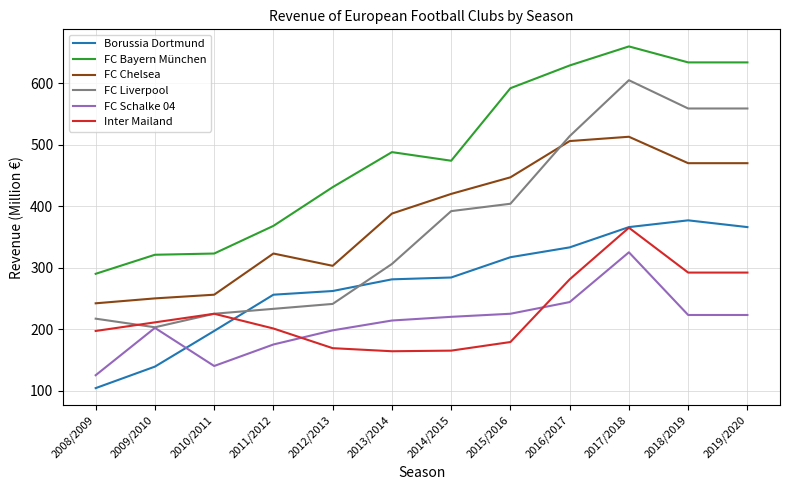

Read the Borussia Dortmund value at 2012/2013, to the nearest 5.

260